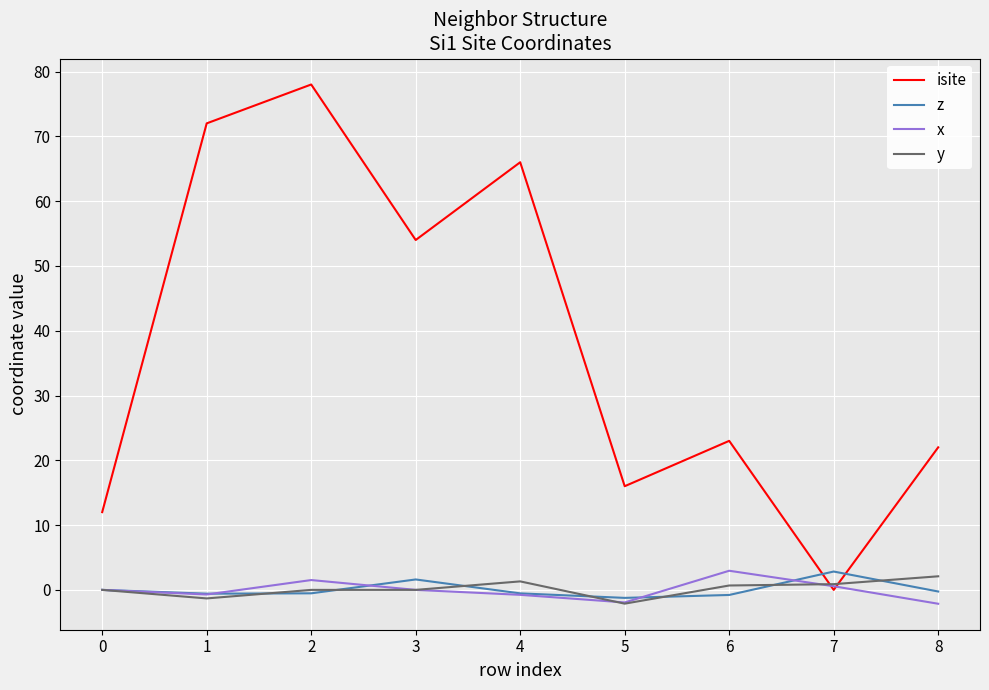

Is the value of isite at 5 greater than the value of x at 0?

Yes